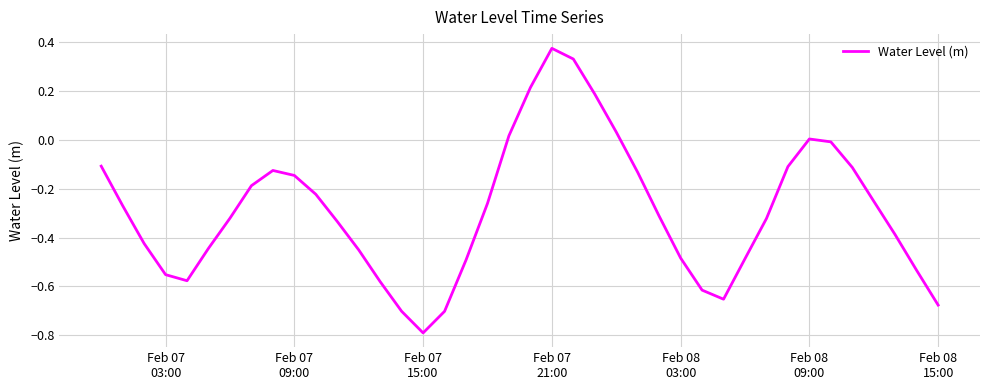

What is the minimum value shown in the chart?

-0.8